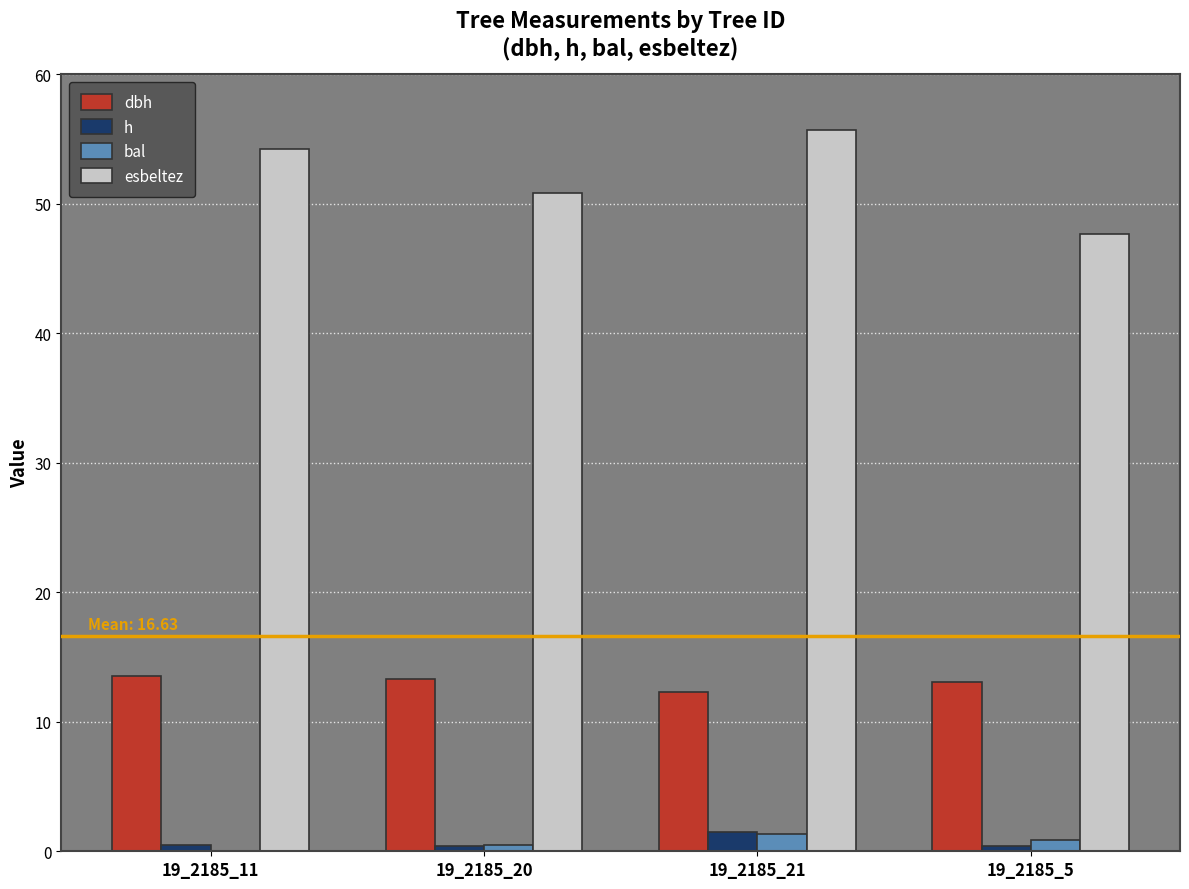

Which series changed the most between 19_2185_21 and 19_2185_5?

esbeltez